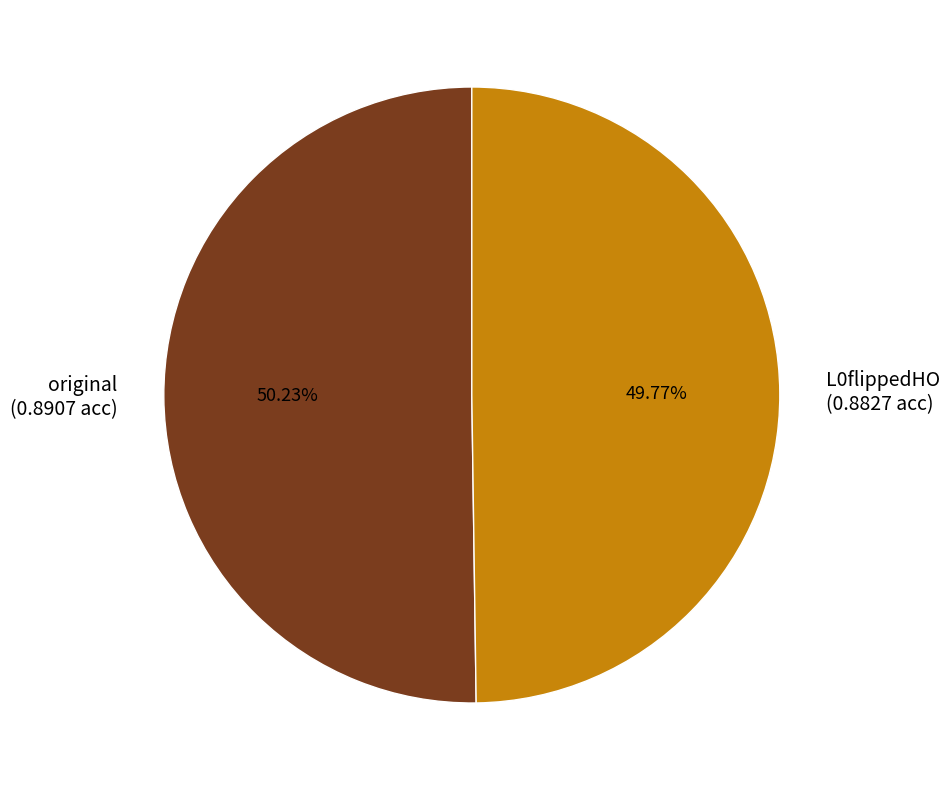

How many slices are in this pie chart?

2